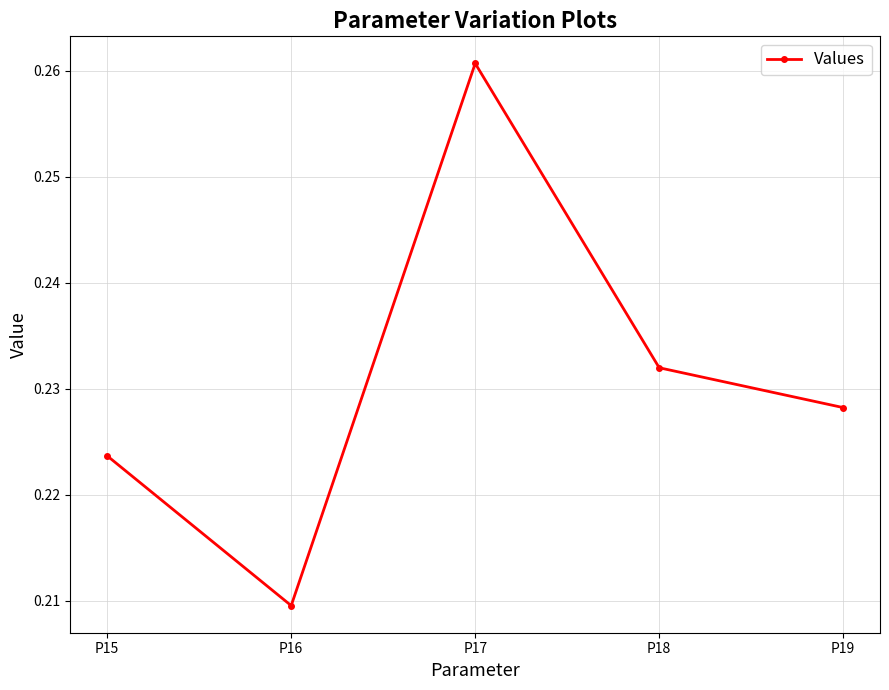

At which label is the value closest to 0?

P16